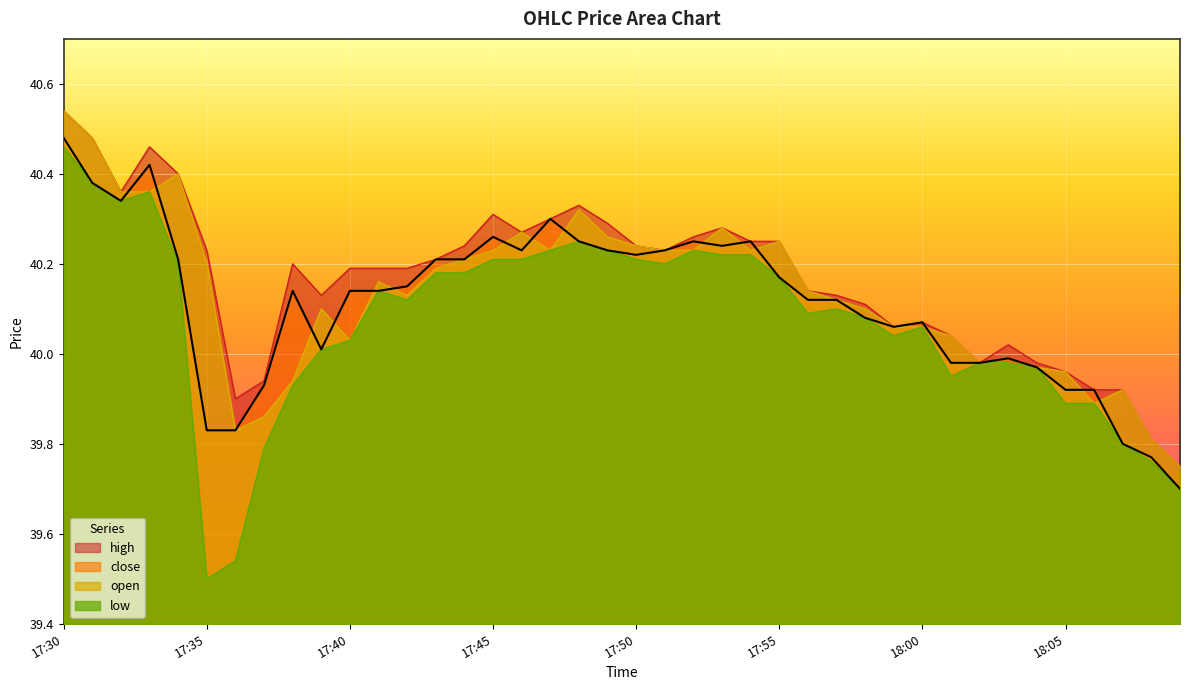

What is the average value of the low series?

40.1